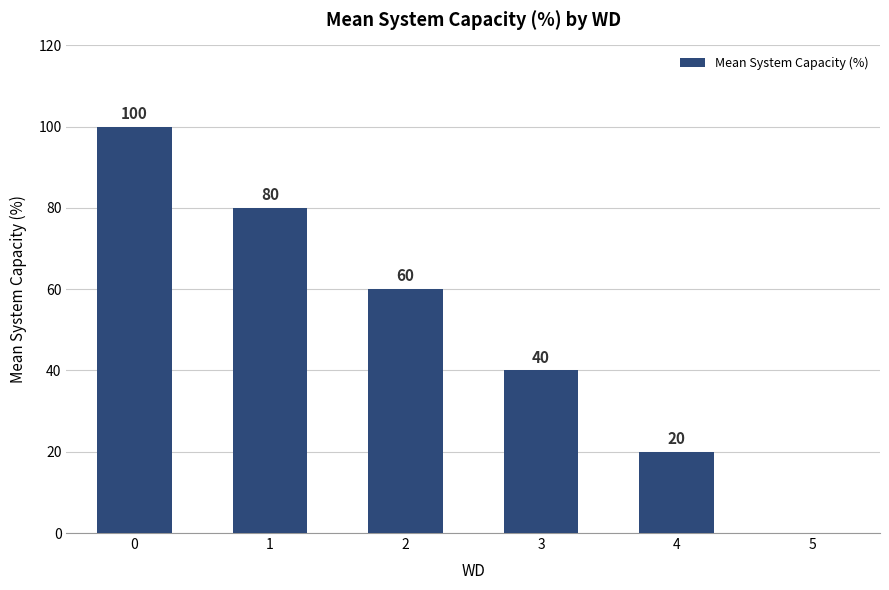

What is the difference between the values at 3 and 0?

60